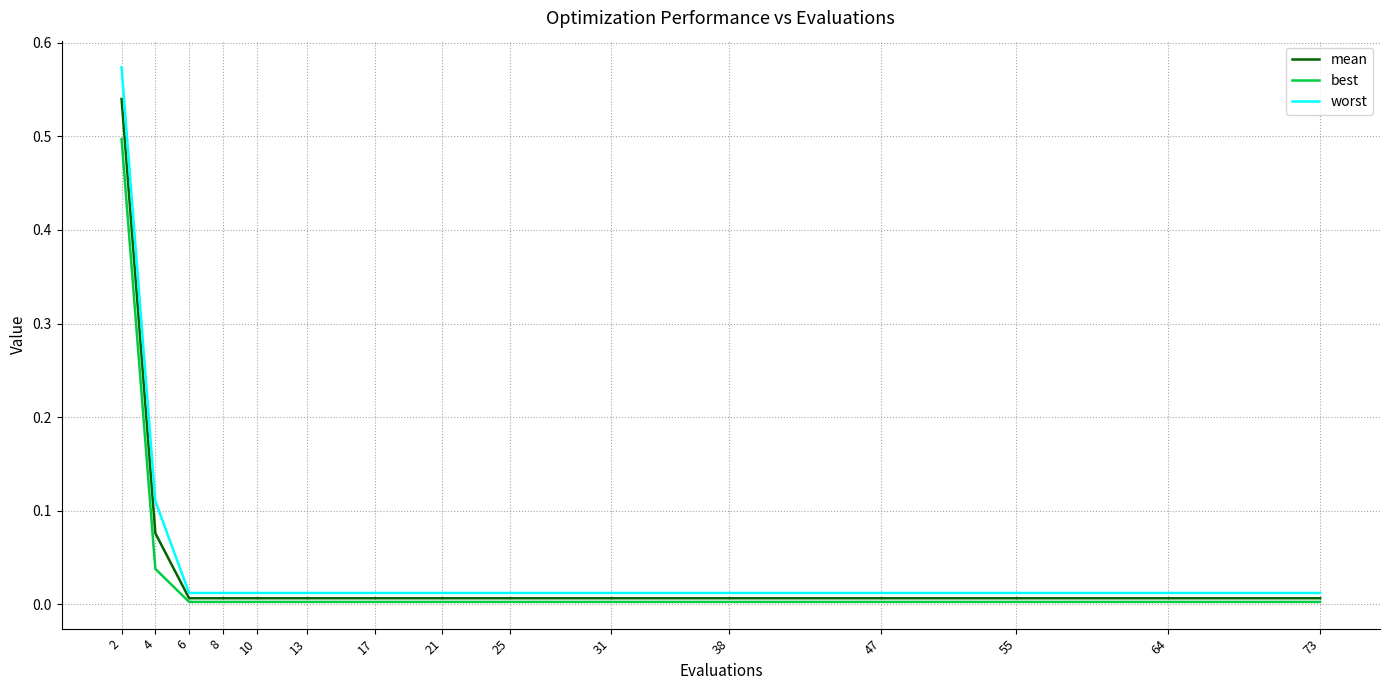

The mean series shows 0.5 at 2. True or false?

True